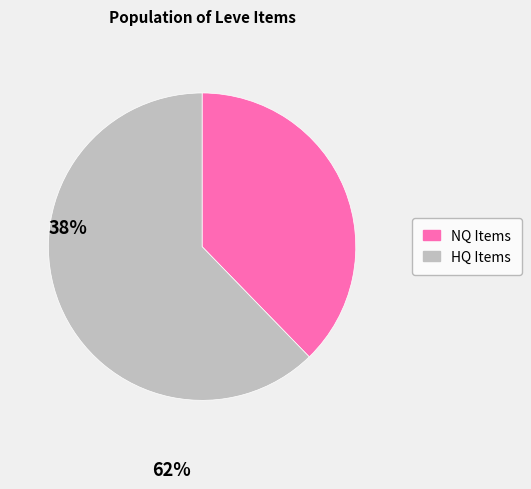

What is the largest slice in the pie chart?

HQ Items